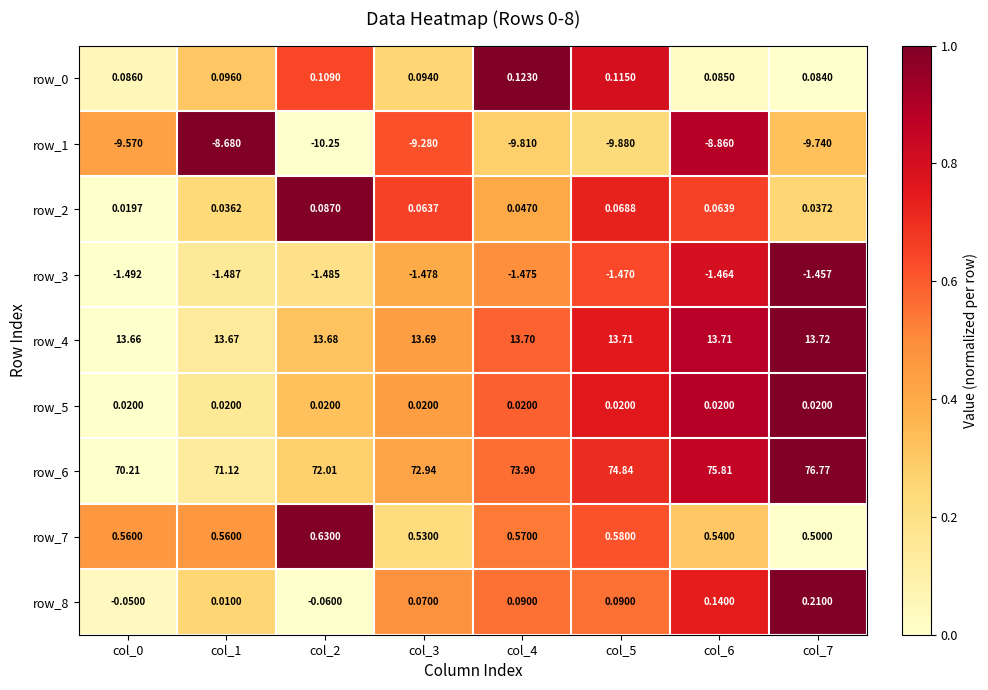

Is the value of row_2 at col_3 greater than the value of row_3 at col_7?

Yes